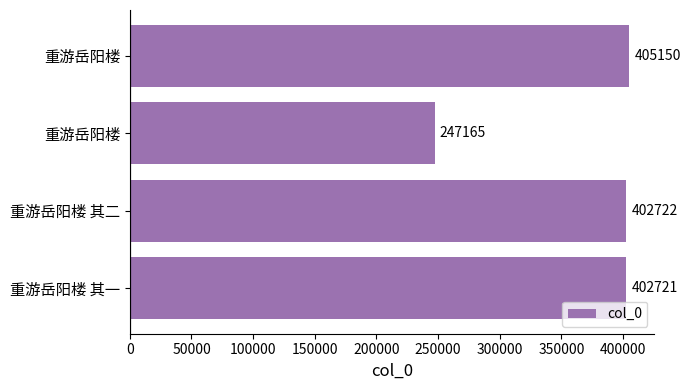

What is the sum of all values?

1457758